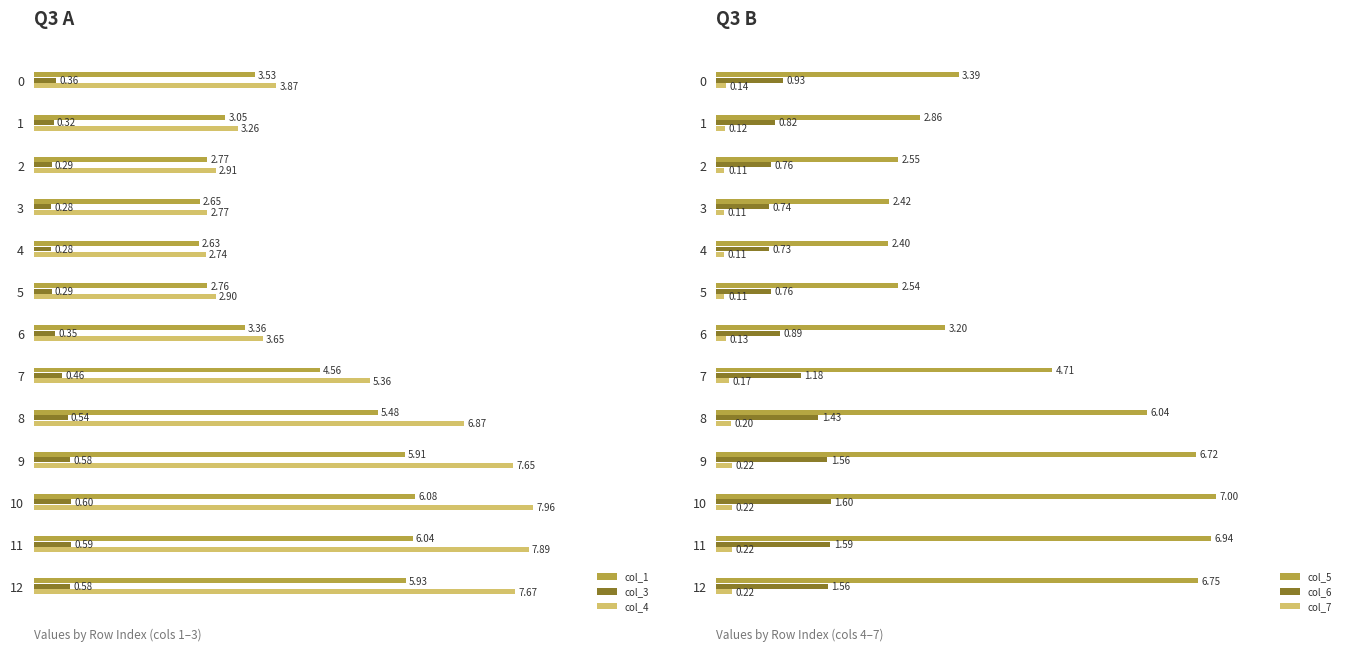

At 10, list the series in order from largest to smallest.

col_4, col_5, col_1, col_6, col_3, col_7